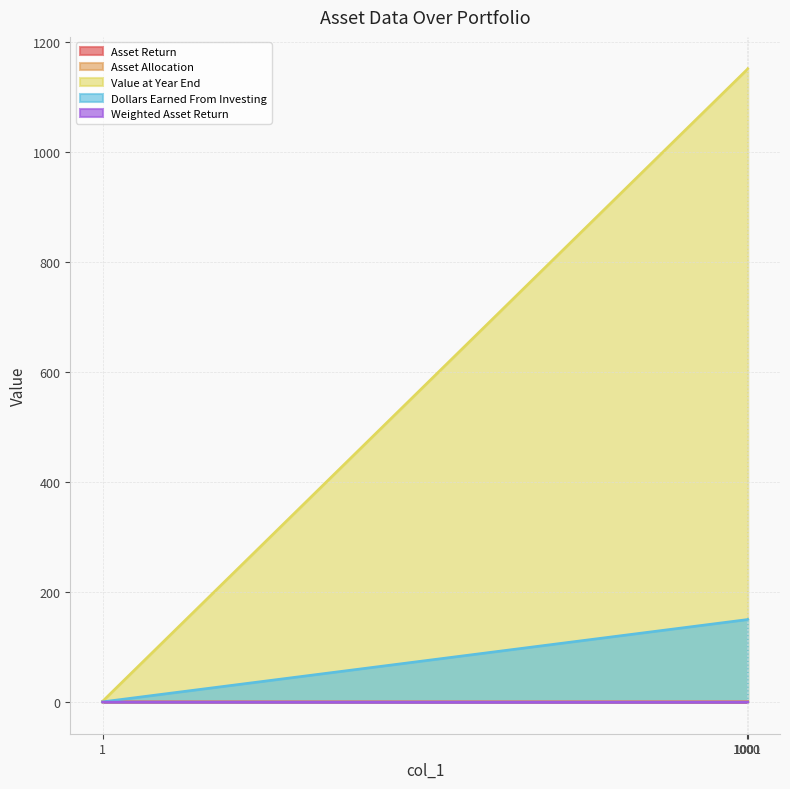

At which category is the sum across all series the highest?

1001